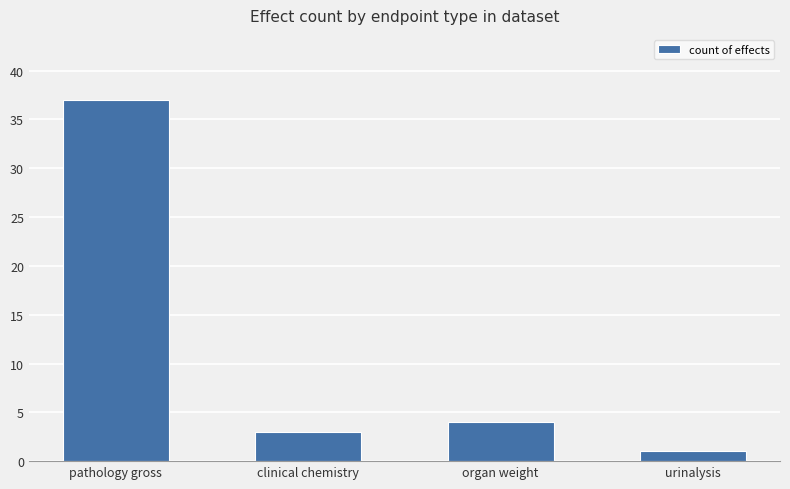

Count the number of data series in this chart.

1